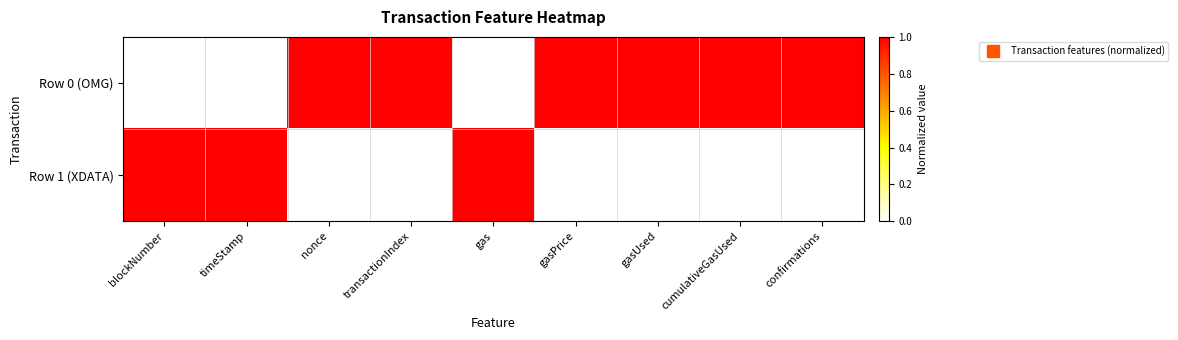

Rank the series by their maximum value, from lowest to highest.

Row 0 (OMG), Row 1 (XDATA)